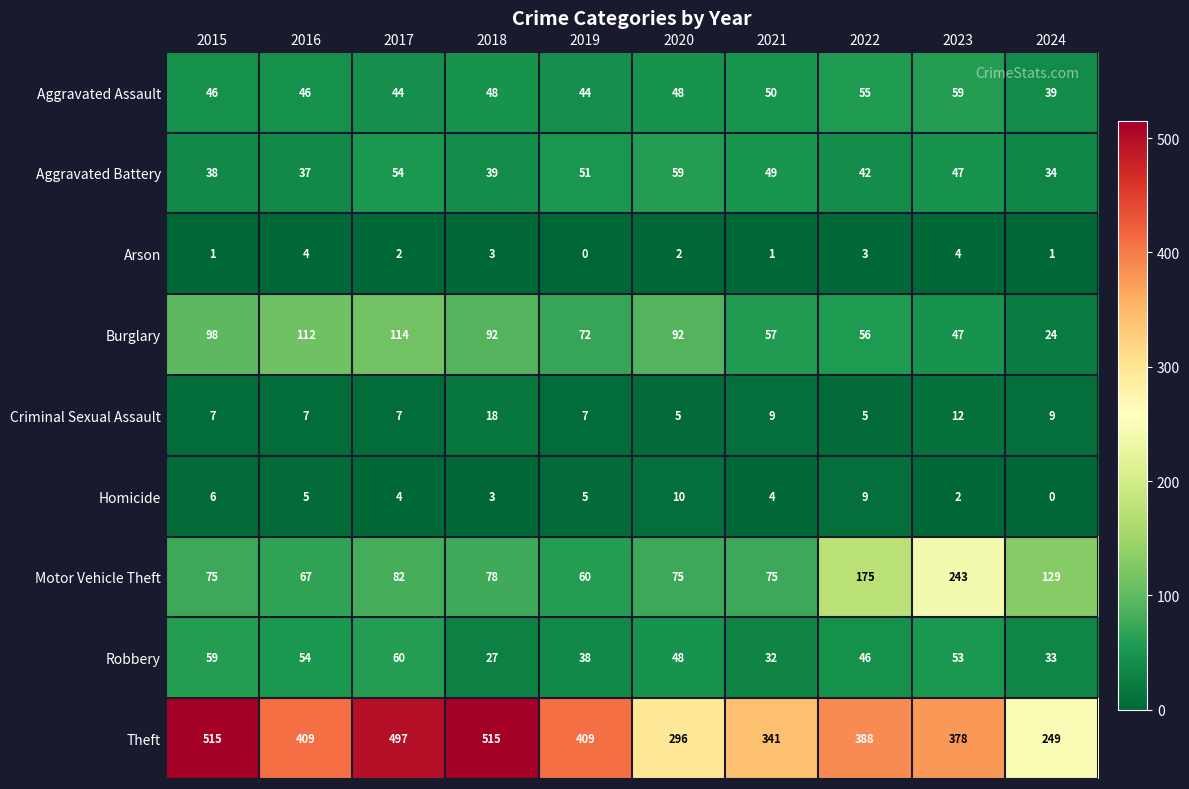

What is the difference between the second highest and minimum values in the Aggravated Battery series?

20